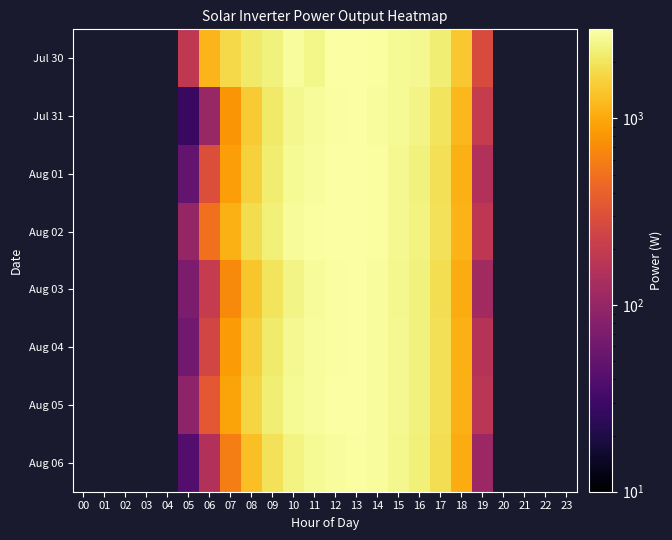

Is the value of Aug 06 at 09 greater than the value of Aug 04 at 10?

No